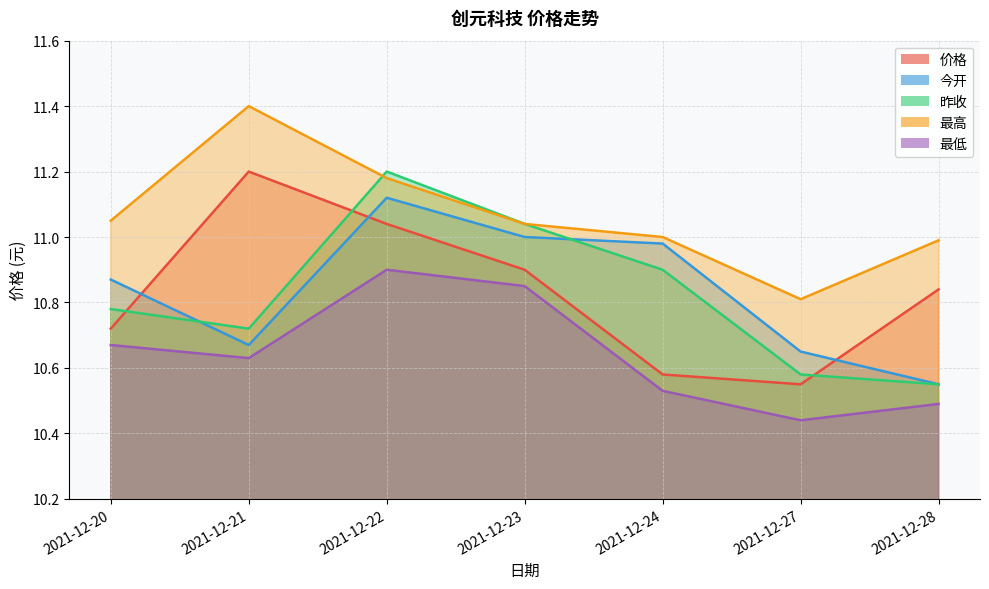

True or false: 昨收 has a value of 11.2 at 2021-12-22.

True